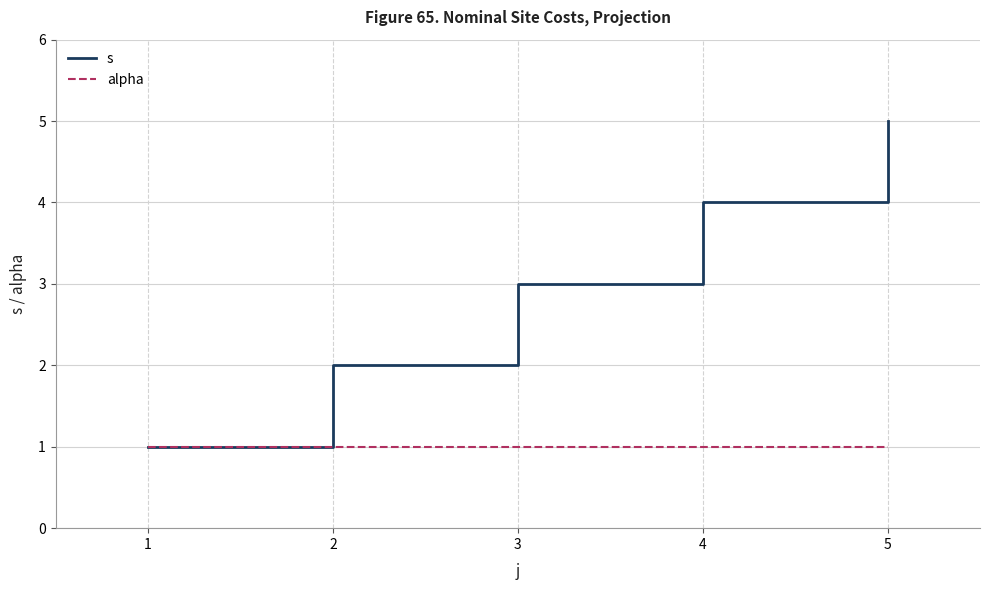

What is the average value of the alpha series?

1